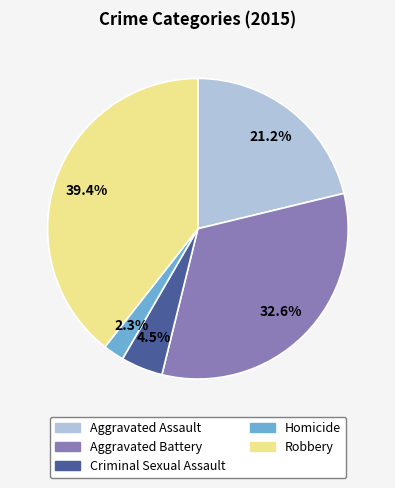

Does Homicide account for over 50% of the chart?

No